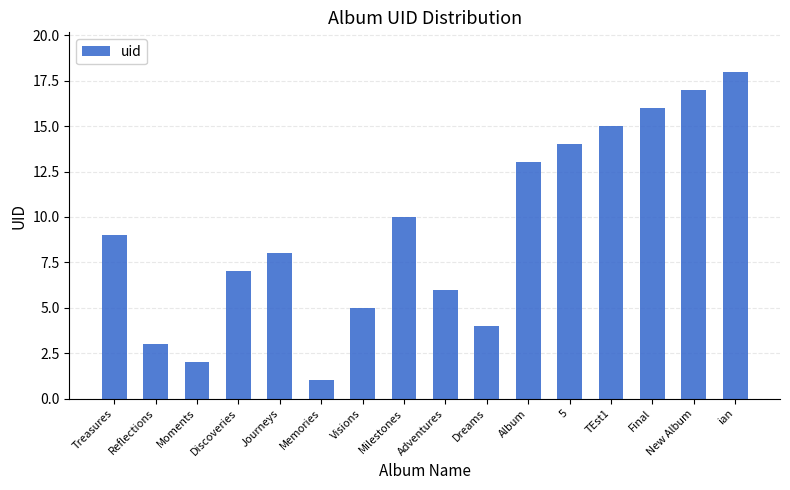

What is the smallest value displayed?

1